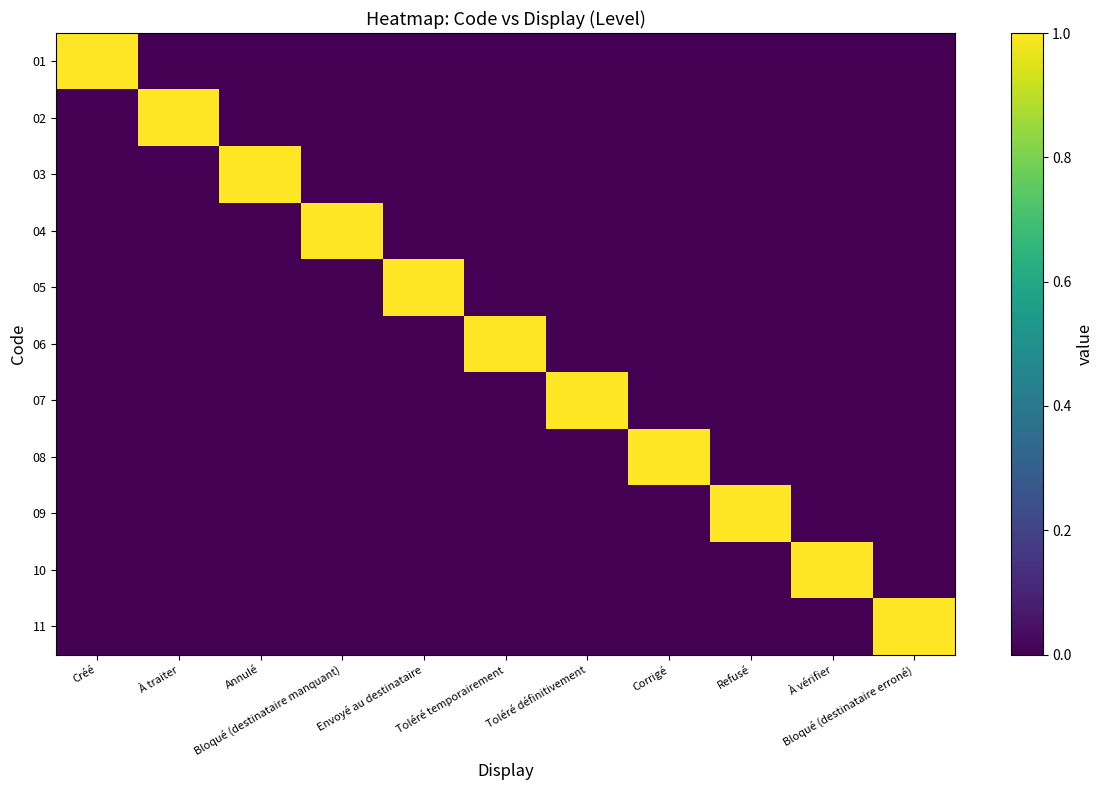

At which category does the chart reach its minimum across all series?

À traiter